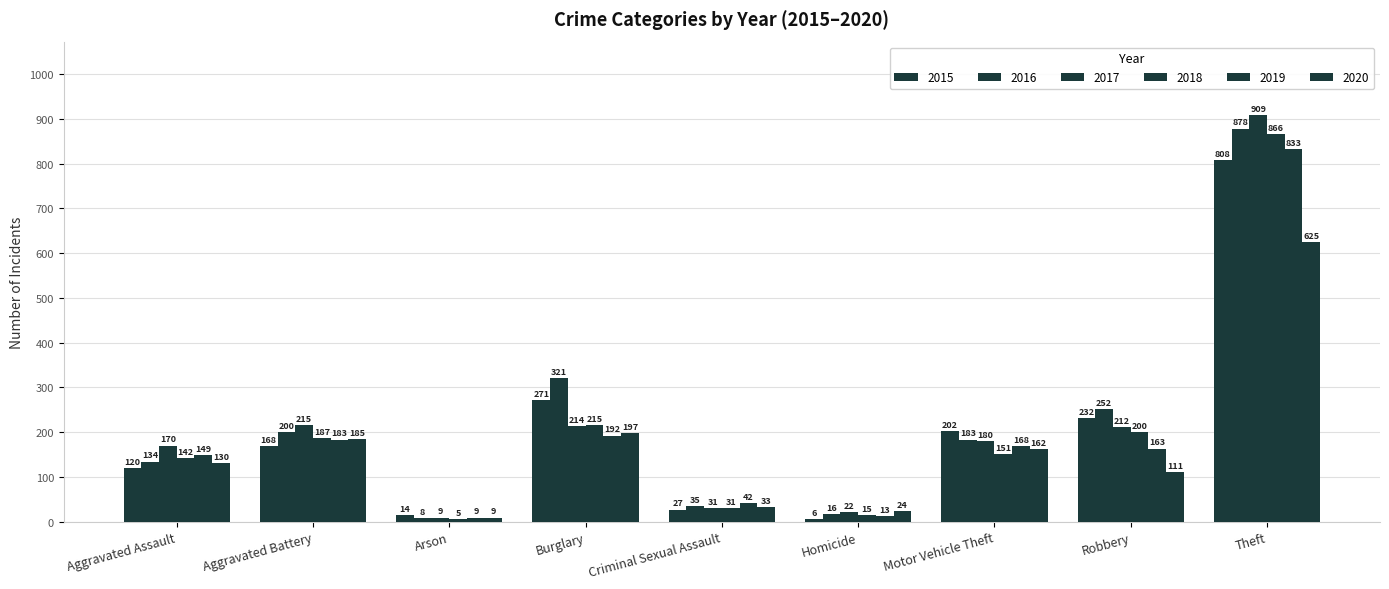

Reading right to left, what are all the values shown in this chart?

2015: Theft=808	Robbery=232	Motor Vehicle Theft=202	Homicide=6	Criminal Sexual Assault=27	Burglary=271	Arson=14	Aggravated Battery=168	Aggravated Assault=120
2016: Theft=878	Robbery=252	Motor Vehicle Theft=183	Homicide=16	Criminal Sexual Assault=35	Burglary=321	Arson=8	Aggravated Battery=200	Aggravated Assault=134
2017: Theft=909	Robbery=212	Motor Vehicle Theft=180	Homicide=22	Criminal Sexual Assault=31	Burglary=214	Arson=9	Aggravated Battery=215	Aggravated Assault=170
2018: Theft=866	Robbery=200	Motor Vehicle Theft=151	Homicide=15	Criminal Sexual Assault=31	Burglary=215	Arson=5	Aggravated Battery=187	Aggravated Assault=142
2019: Theft=833	Robbery=163	Motor Vehicle Theft=168	Homicide=13	Criminal Sexual Assault=42	Burglary=192	Arson=9	Aggravated Battery=183	Aggravated Assault=149
2020: Theft=625	Robbery=111	Motor Vehicle Theft=162	Homicide=24	Criminal Sexual Assault=33	Burglary=197	Arson=9	Aggravated Battery=185	Aggravated Assault=130